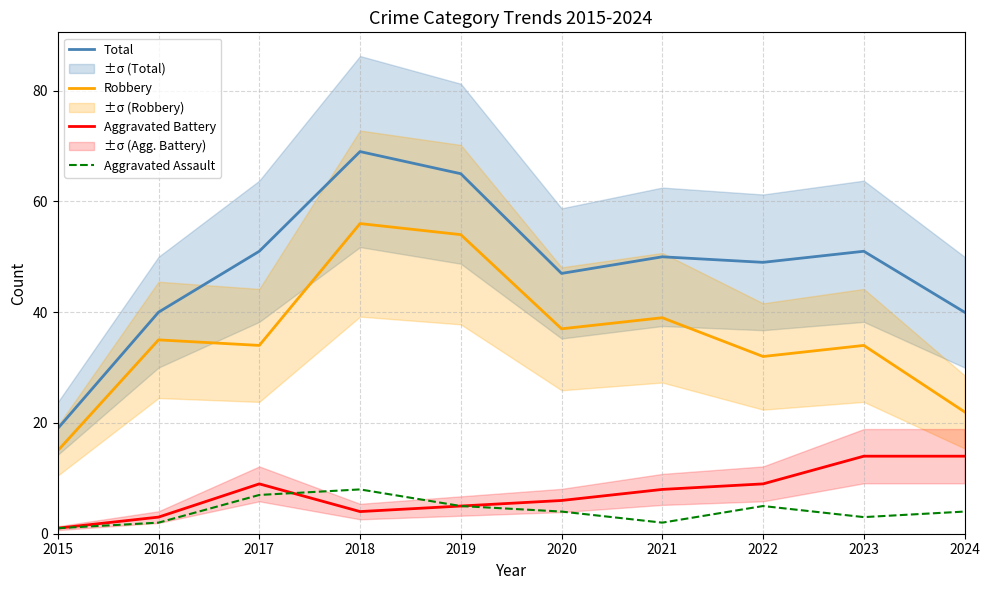

Which series has the largest range (max minus min)?

Total